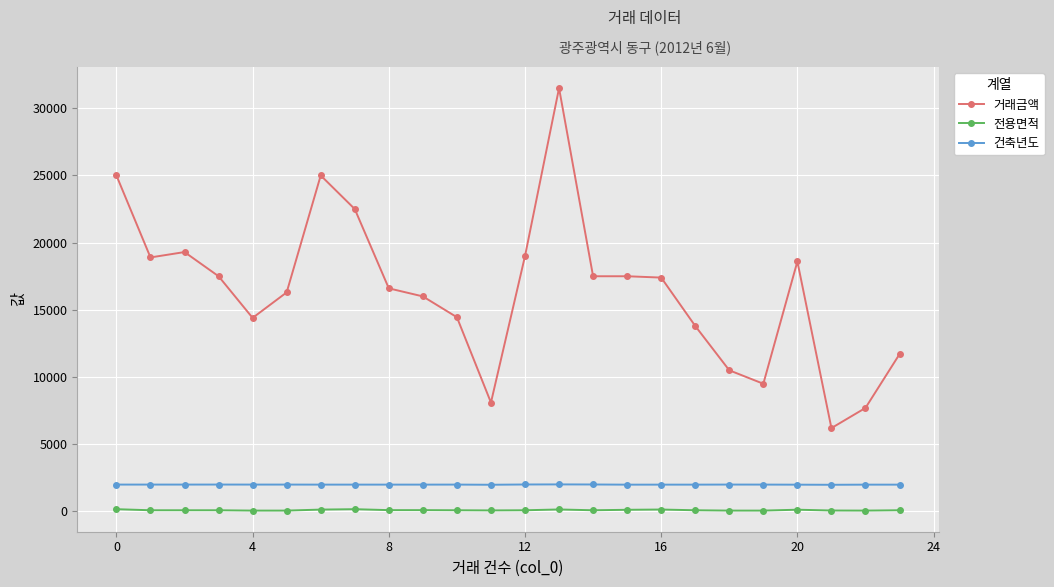

What is the average value of the 전용면적 series?

95.9